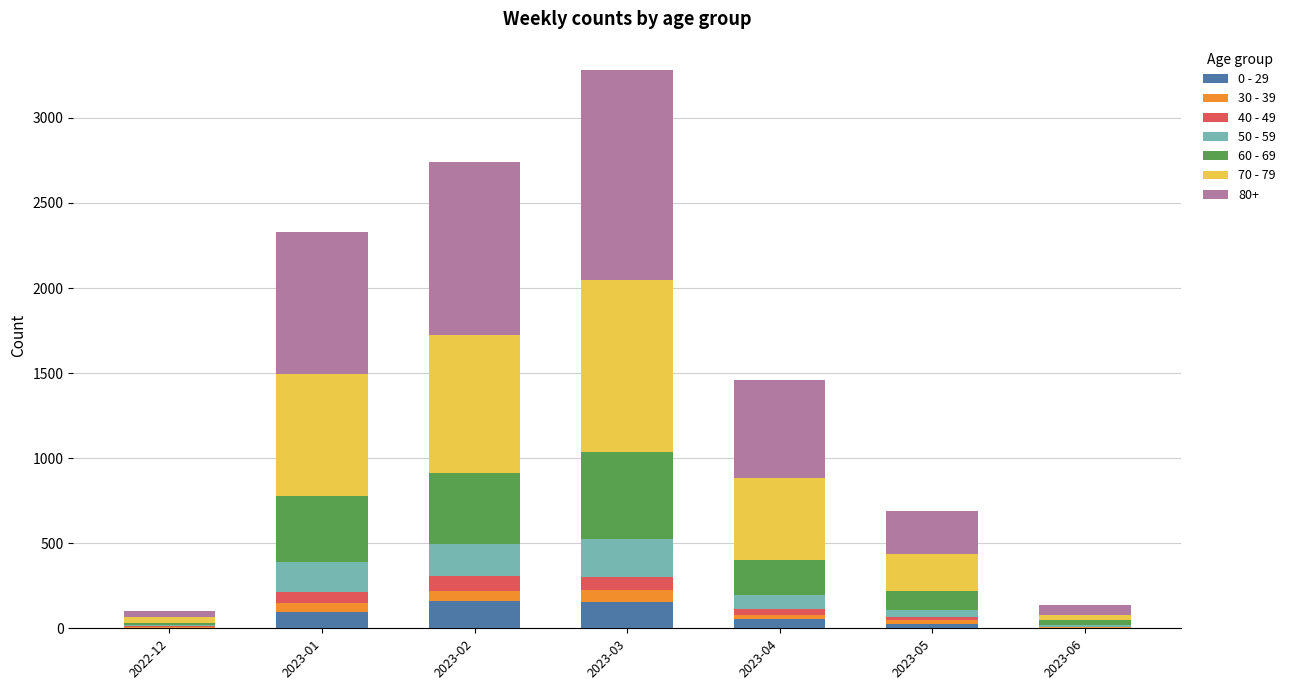

At which category is the sum across all series the highest?

2023-03